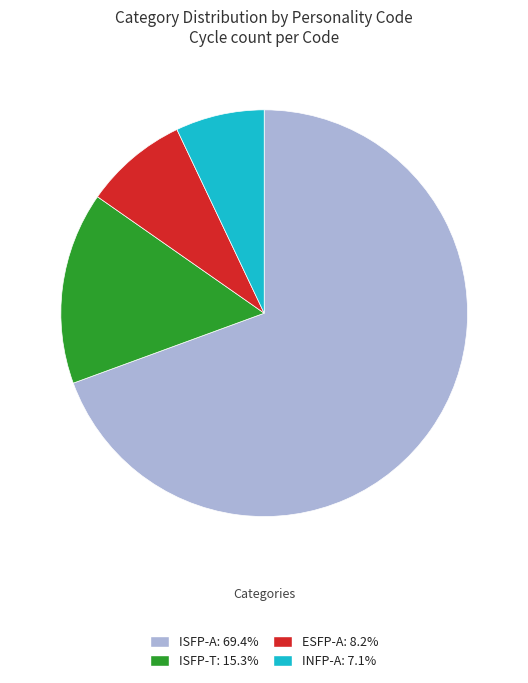

Between ISFP-T and ESFP-A, which is larger?

ISFP-T